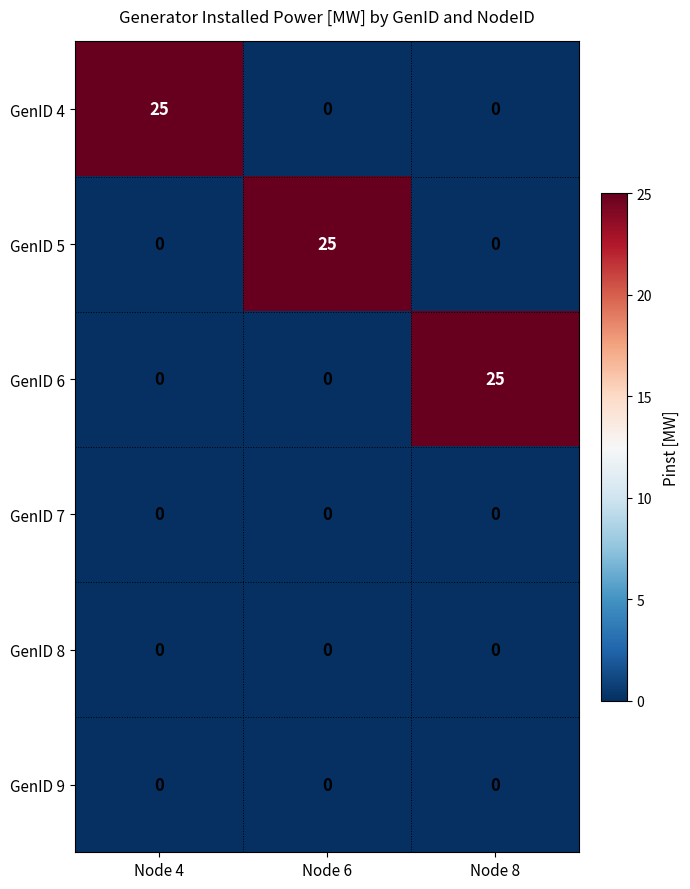

How many categories are shown in the chart?

3